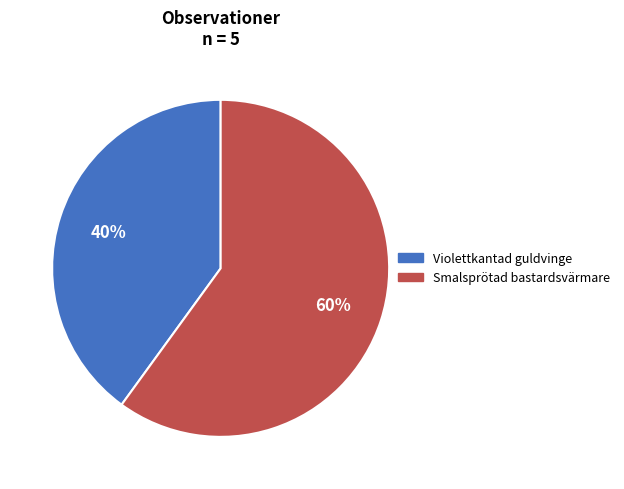

Which slice represents more than half of the pie?

Smalsprötad bastardsvärmare